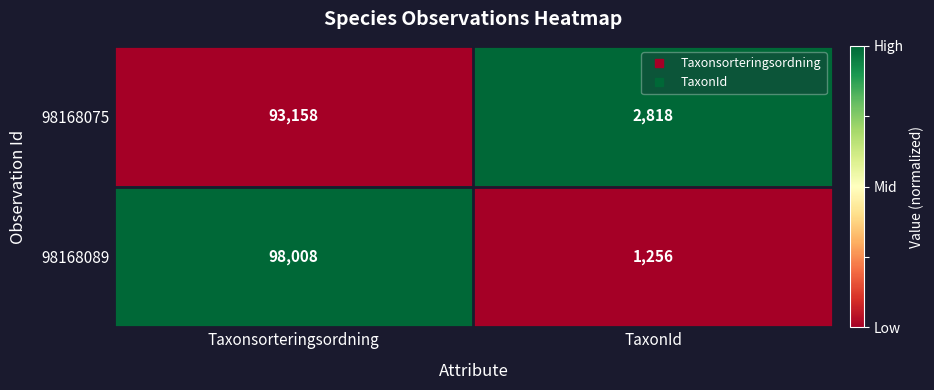

At TaxonId, list the series in order from largest to smallest.

98168075, 98168089